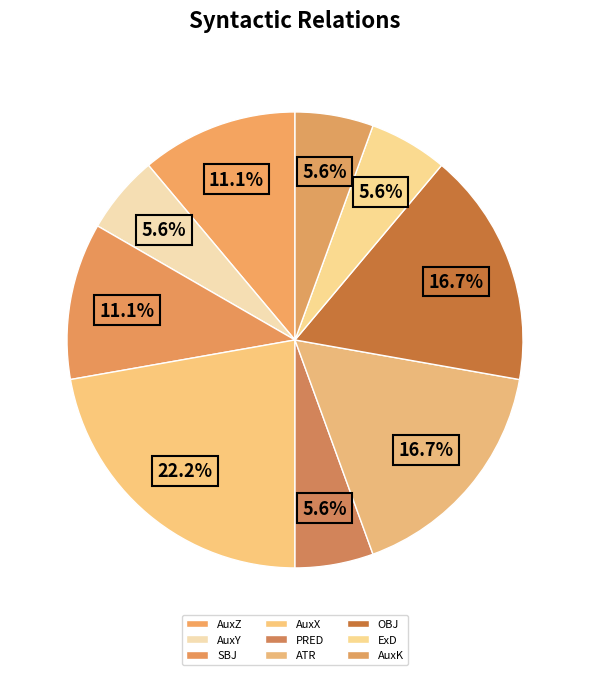

To the nearest percent, what is the combined percentage of AuxK and ExD?

11%